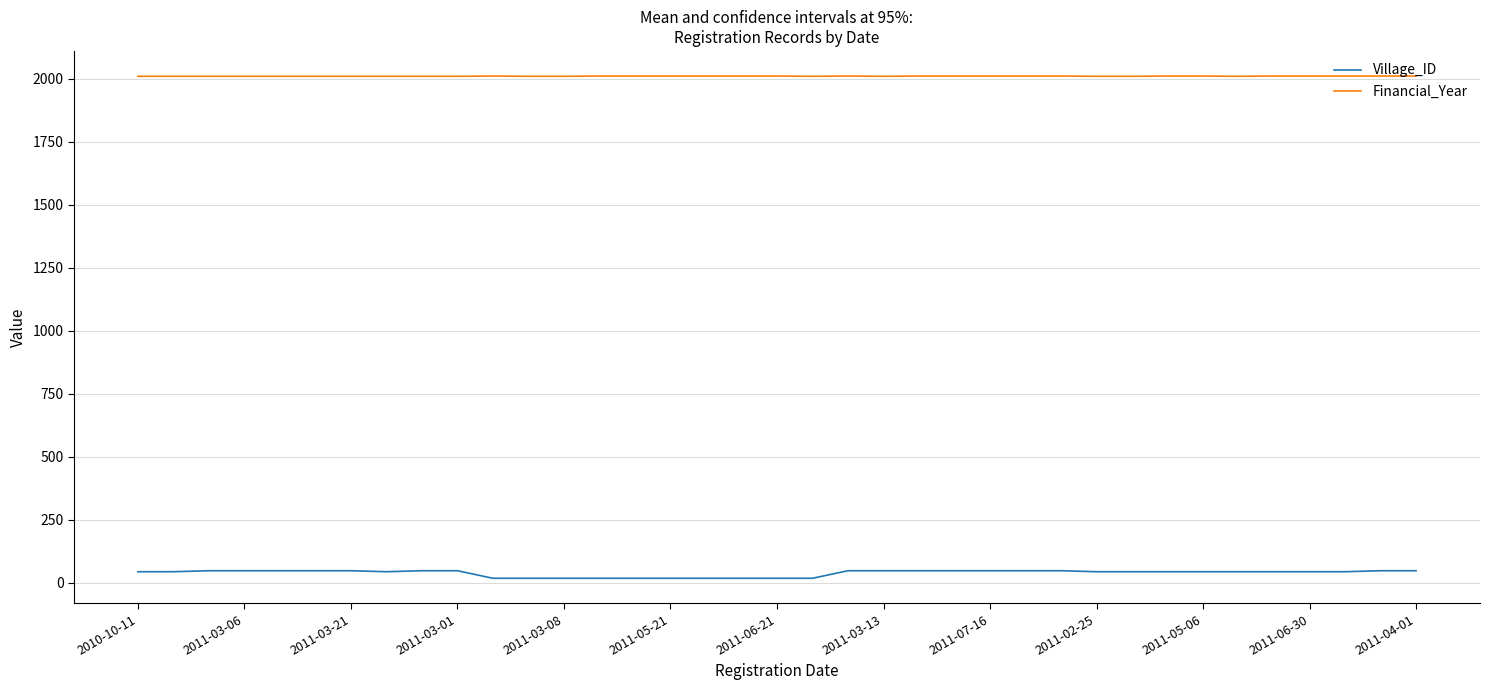

True or false: Village_ID and Financial_Year cross at least once.

False